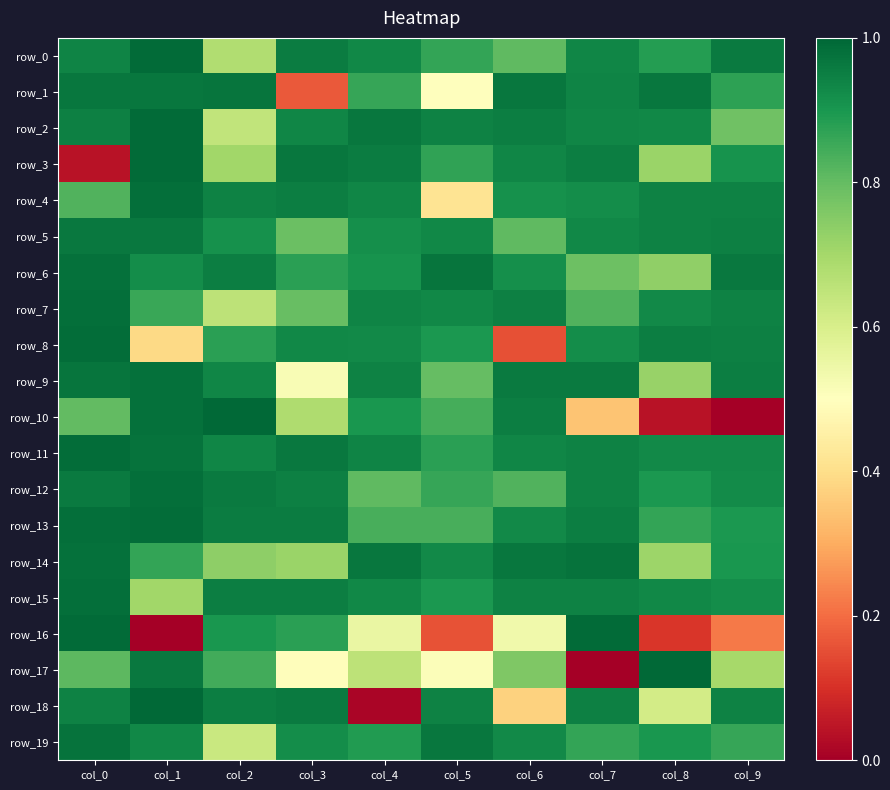

Reading left to right, extract all data points from this chart.

row_0: 0.9	1.0	0.7	1.0	0.9	0.9	0.8	0.9	0.9	1.0
row_1: 1.0	1.0	1.0	0.2	0.9	0.5	1.0	0.9	1.0	0.9
row_2: 0.9	1.0	0.6	0.9	1.0	0.9	1.0	0.9	0.9	0.8
row_3: 0.0	1.0	0.7	1.0	1.0	0.9	0.9	1.0	0.7	0.9
row_4: 0.8	1.0	0.9	0.9	0.9	0.4	0.9	0.9	0.9	0.9
row_5: 1.0	1.0	0.9	0.8	0.9	0.9	0.8	0.9	0.9	0.9
row_6: 1.0	0.9	1.0	0.9	0.9	1.0	0.9	0.8	0.7	1.0
row_7: 1.0	0.9	0.7	0.8	0.9	0.9	0.9	0.8	0.9	0.9
row_8: 1.0	0.4	0.9	0.9	0.9	0.9	0.2	0.9	1.0	0.9
row_9: 1.0	1.0	0.9	0.5	0.9	0.8	1.0	1.0	0.7	1.0
row_10: 0.8	1.0	1.0	0.7	0.9	0.8	1.0	0.3	0.0	0.0
row_11: 1.0	1.0	0.9	1.0	0.9	0.9	0.9	0.9	0.9	0.9
row_12: 1.0	1.0	1.0	0.9	0.8	0.9	0.8	0.9	0.9	0.9
row_13: 1.0	1.0	1.0	1.0	0.8	0.8	0.9	1.0	0.9	0.9
row_14: 1.0	0.9	0.7	0.7	1.0	0.9	1.0	1.0	0.7	0.9
row_15: 1.0	0.7	0.9	1.0	0.9	0.9	0.9	0.9	0.9	0.9
row_16: 1.0	0.0	0.9	0.9	0.6	0.2	0.5	1.0	0.1	0.2
row_17: 0.8	1.0	0.8	0.5	0.7	0.5	0.8	0.0	1.0	0.7
row_18: 0.9	1.0	1.0	1.0	0.0	0.9	0.4	0.9	0.6	0.9
row_19: 1.0	0.9	0.6	0.9	0.9	1.0	0.9	0.9	0.9	0.9